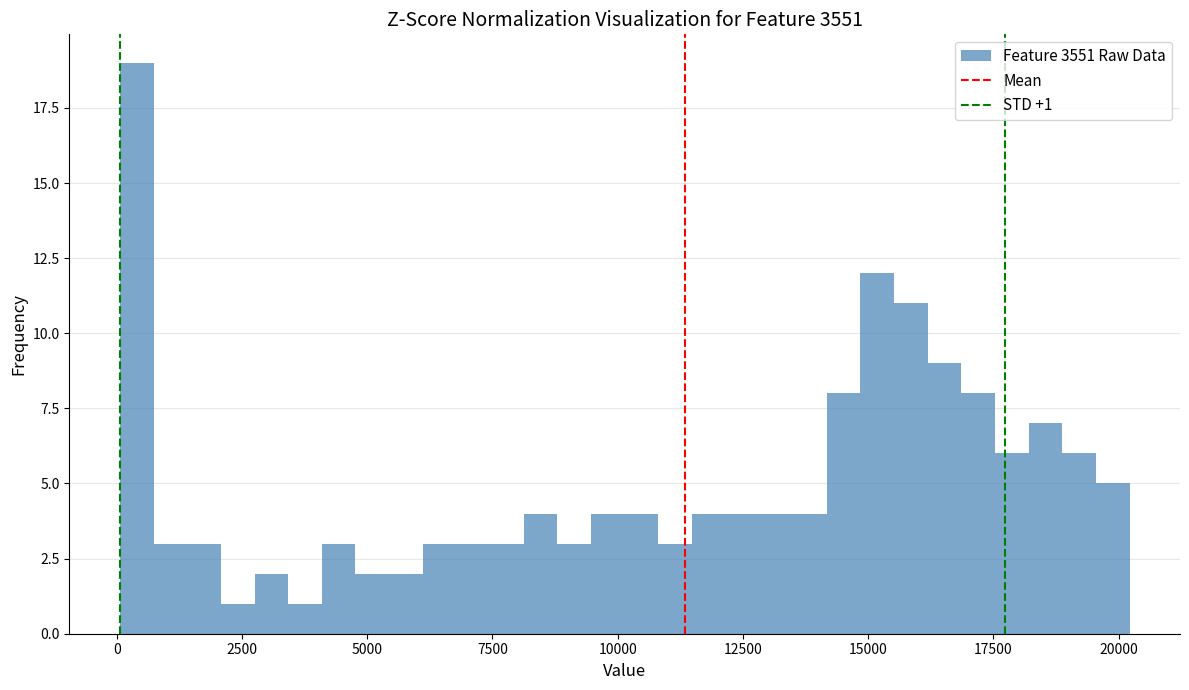

Around what value on the x-axis is the tallest bar? Give the approximate position of its centre, as read against the axis.

500